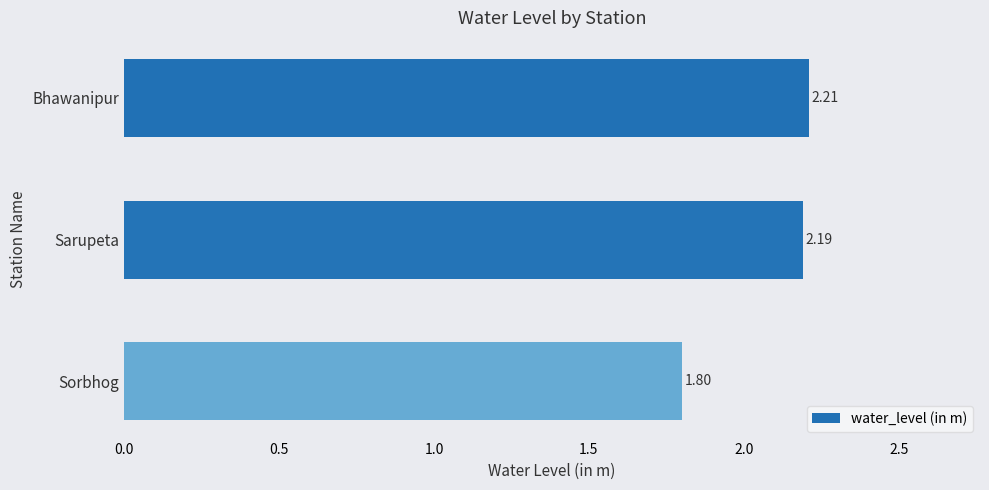

Approximately how many times larger is the value at Sorbhog compared to Sarupeta?

0.8